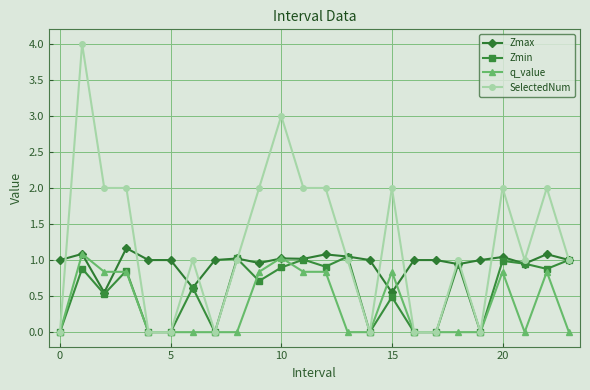

What are all the series names shown in the legend?

Zmax, Zmin, q_value, SelectedNum